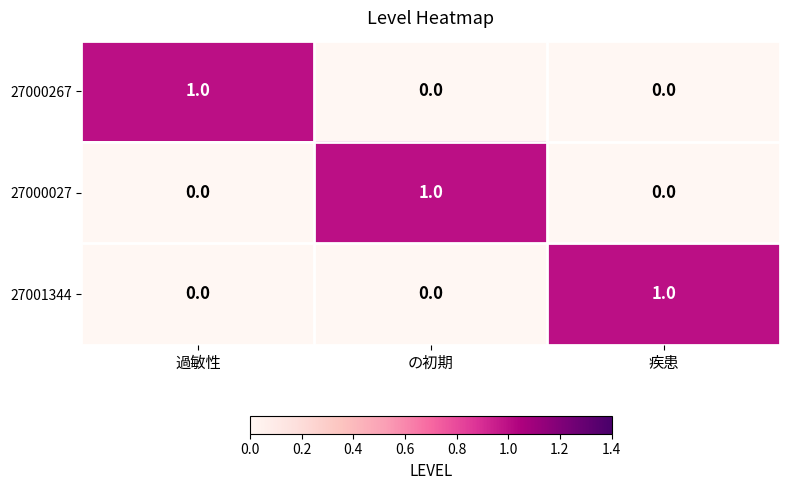

At which label does 27000267 reach its peak?

過敏性